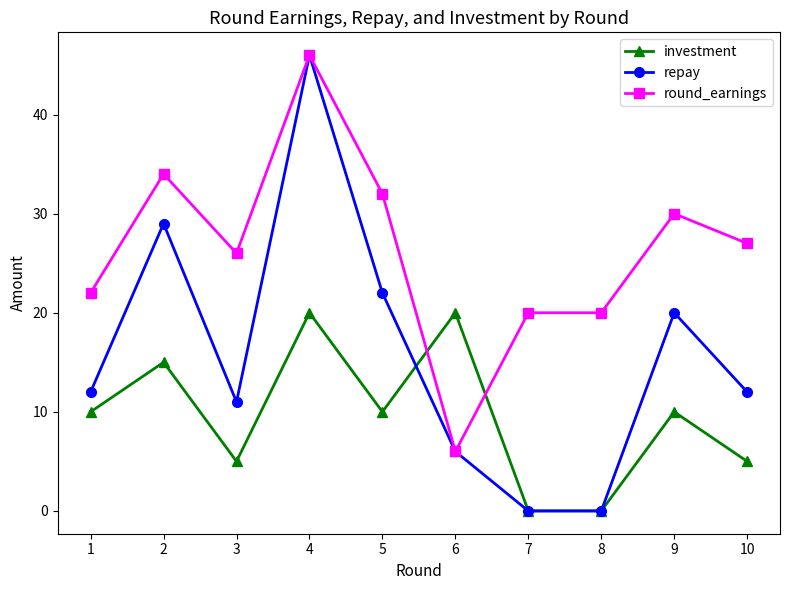

Between 2 and 3, which series saw the biggest shift?

repay